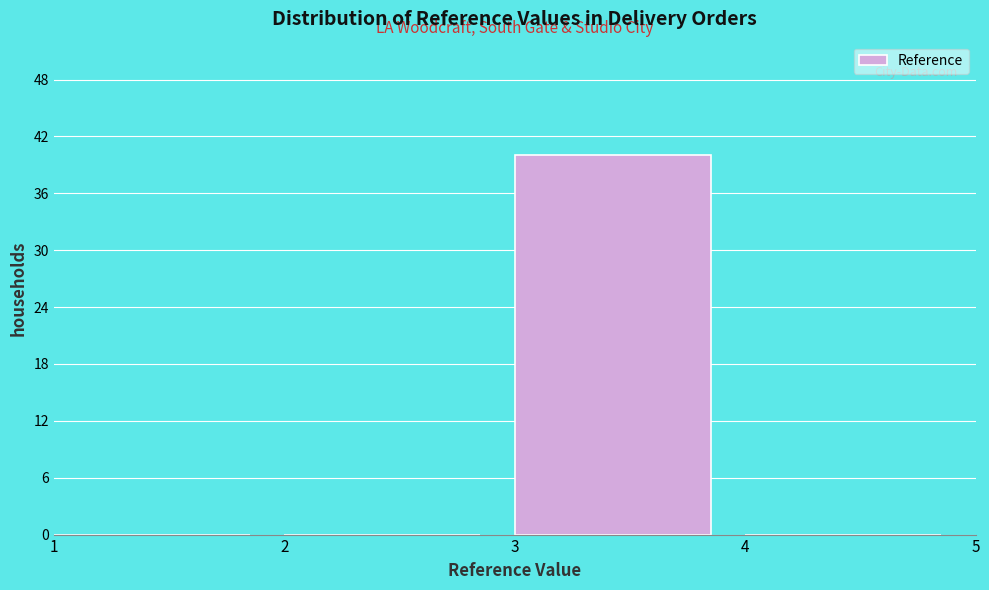

How tall is the bar that spans 3 to 4 on the x-axis? The values are not printed on the chart, so give them approximately, as read against the axis.

40